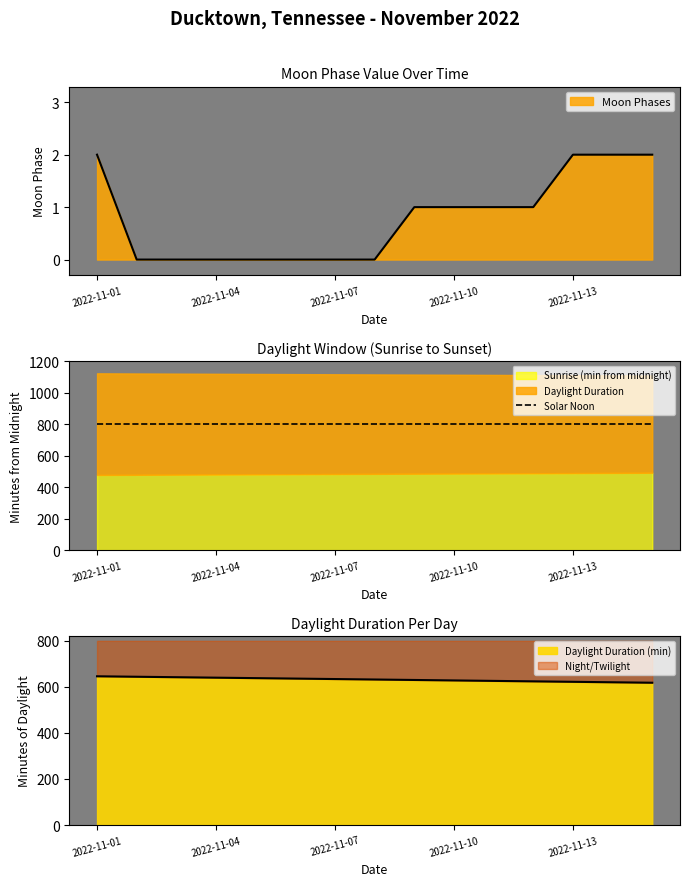

True or false: the data has more than 0 interior local peaks.

False